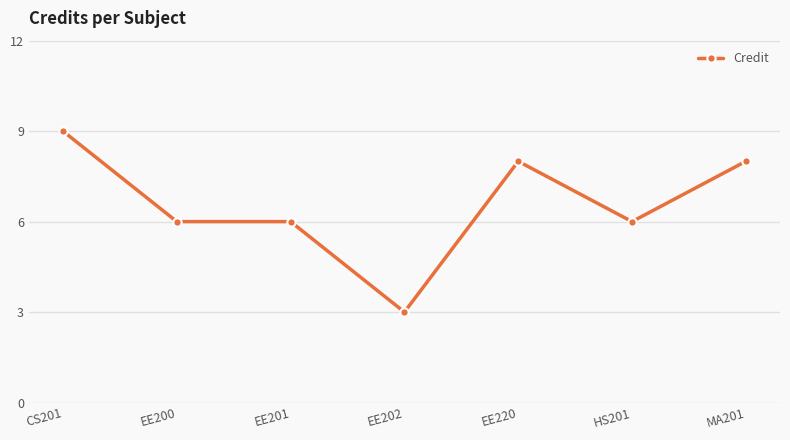

What value does the data have at EE200?

6